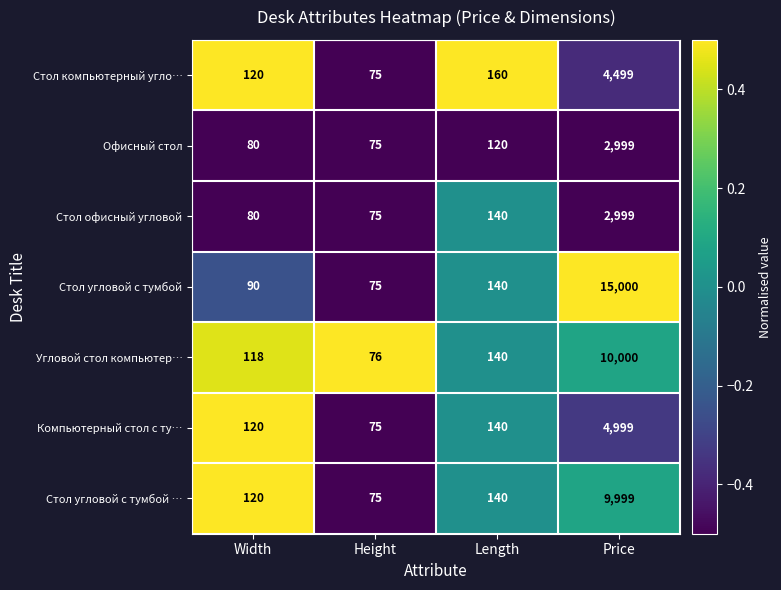

Which category has the highest value across all series?

Price